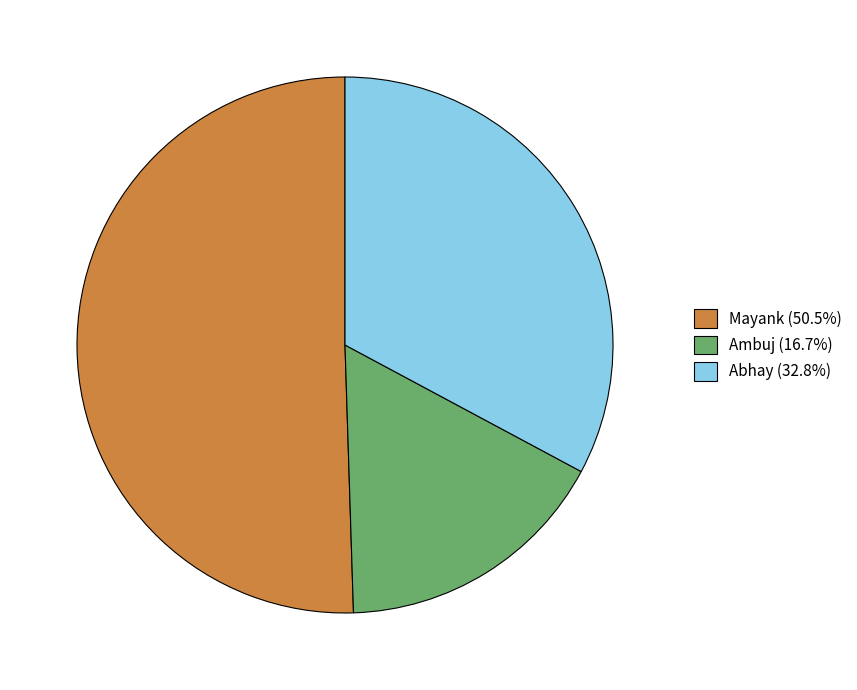

Rank the categories by value from highest to lowest.

Mayank, Abhay, Ambuj